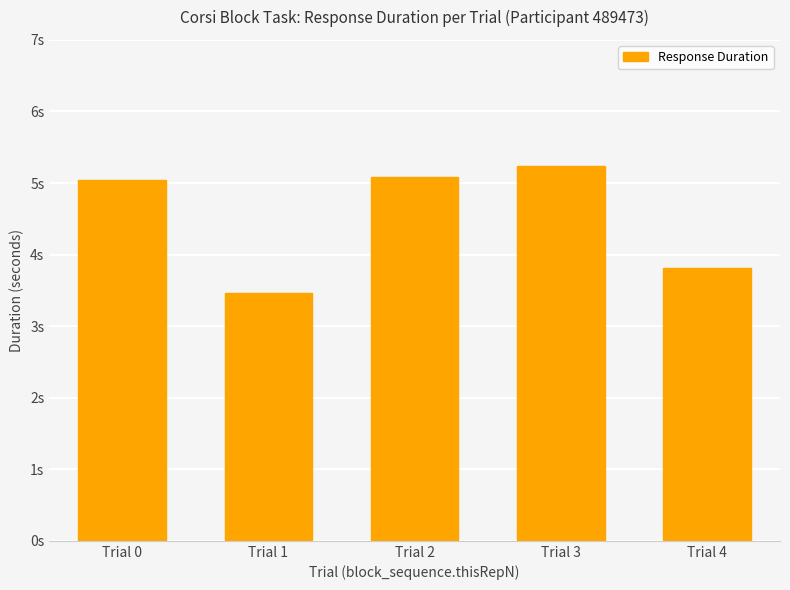

Read the value at Trial 2.

5.1